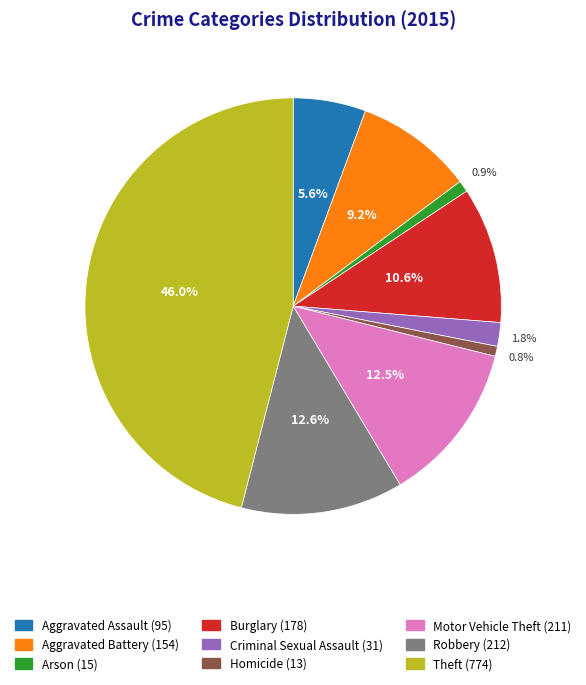

Does Burglary account for over 50% of the chart?

No